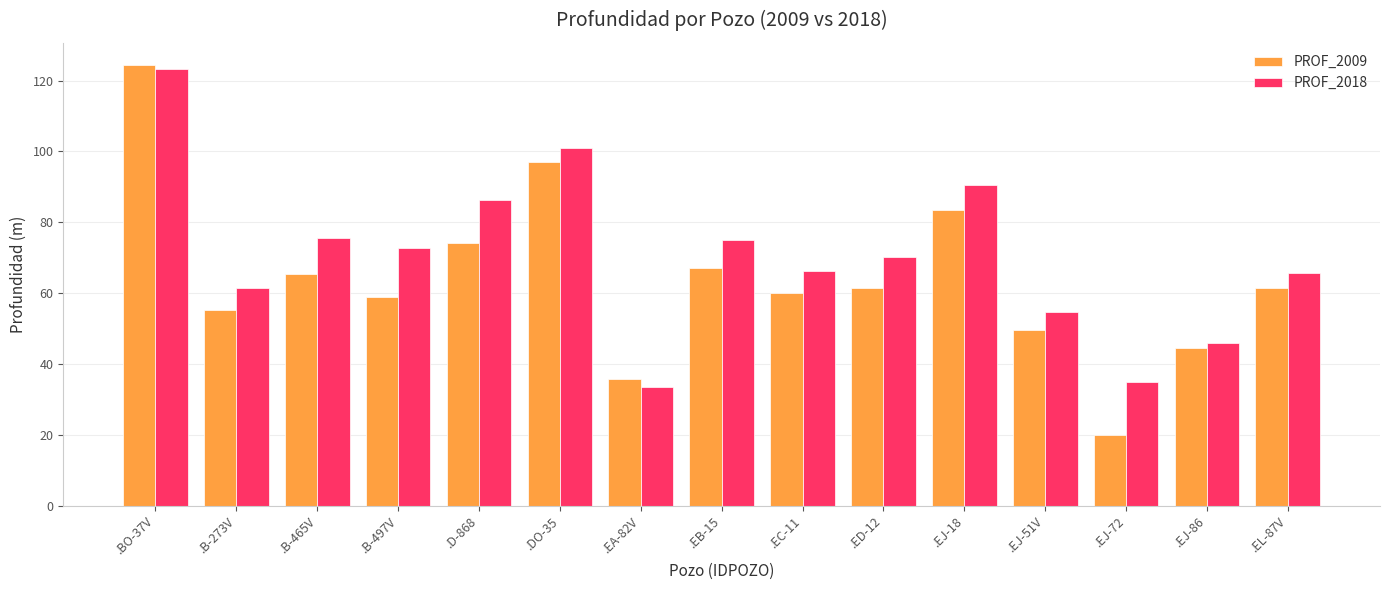

What is the minimum value for PROF_2009?

20.0